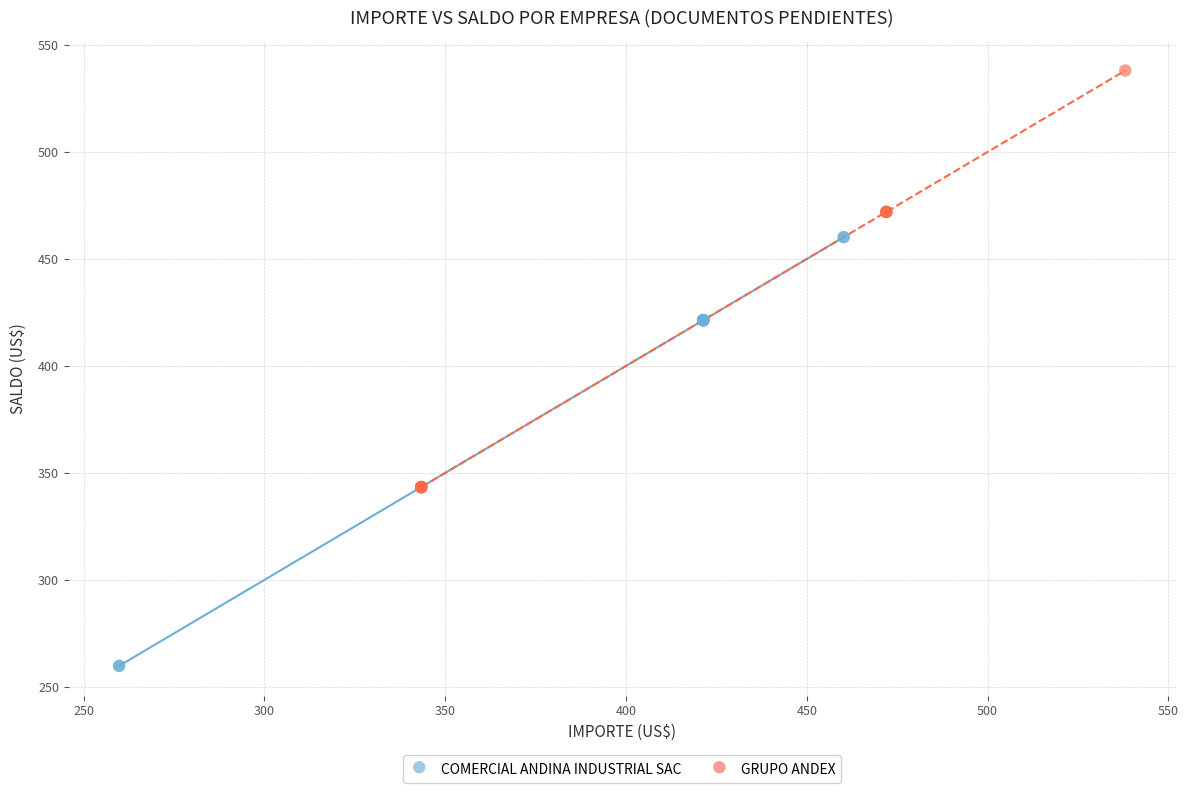

Which series has the largest Y range (max minus min)?

COMERCIAL ANDINA INDUSTRIAL SAC